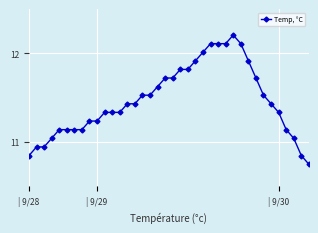

What is the difference between the second highest and second lowest values?

1.3